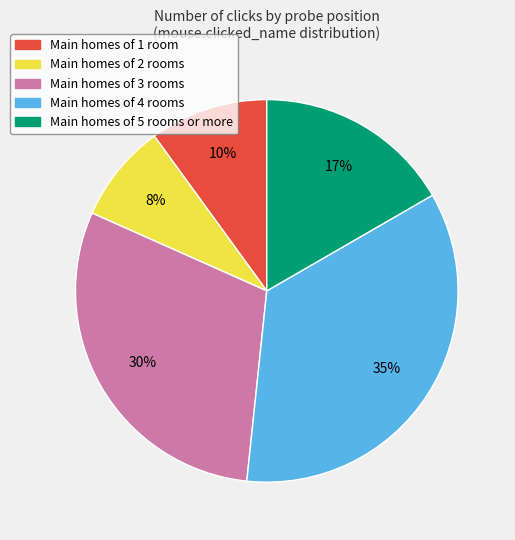

Is there a majority slice in this chart?

No